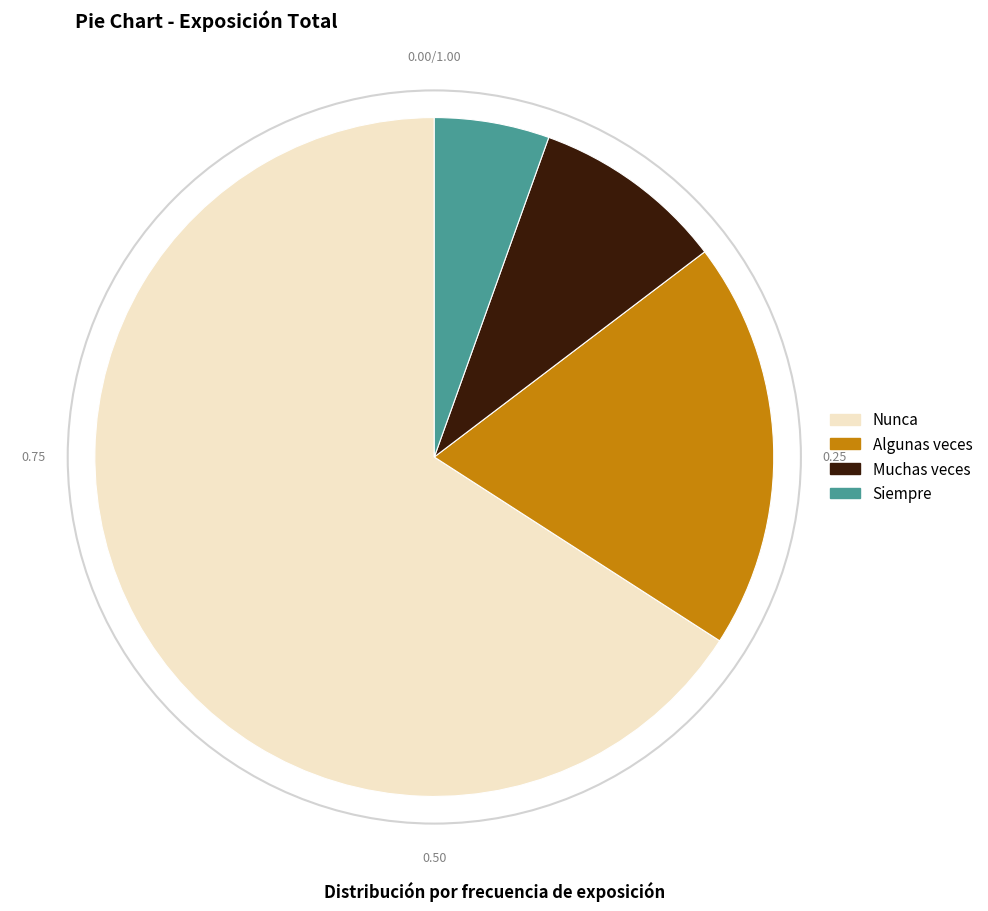

Count the number of slices in the pie.

4